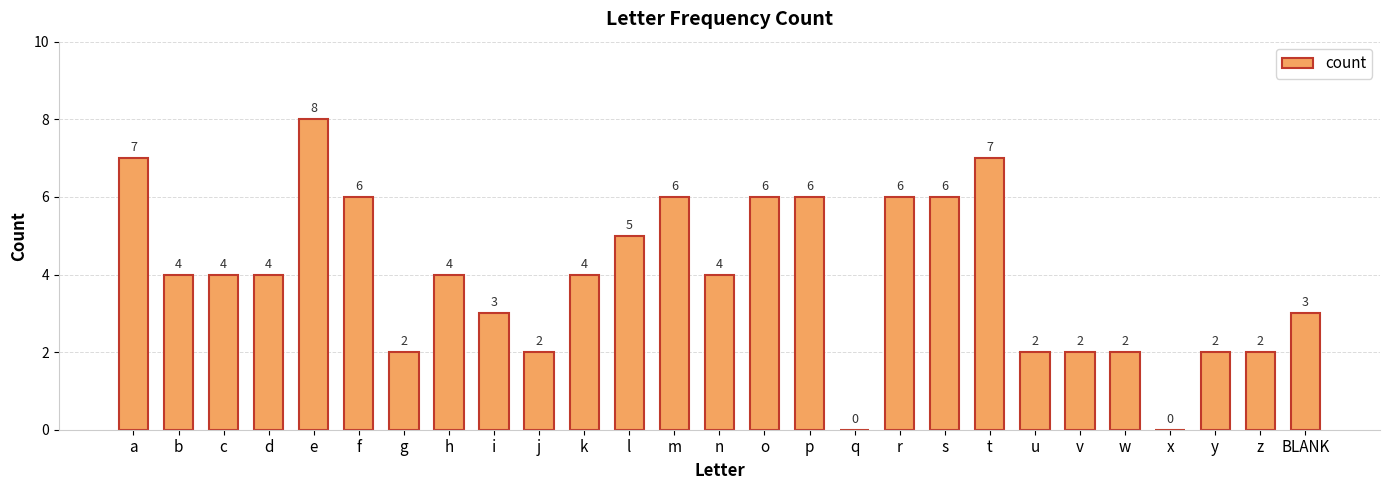

Approximately how many times larger is the value at r compared to g?

3.0